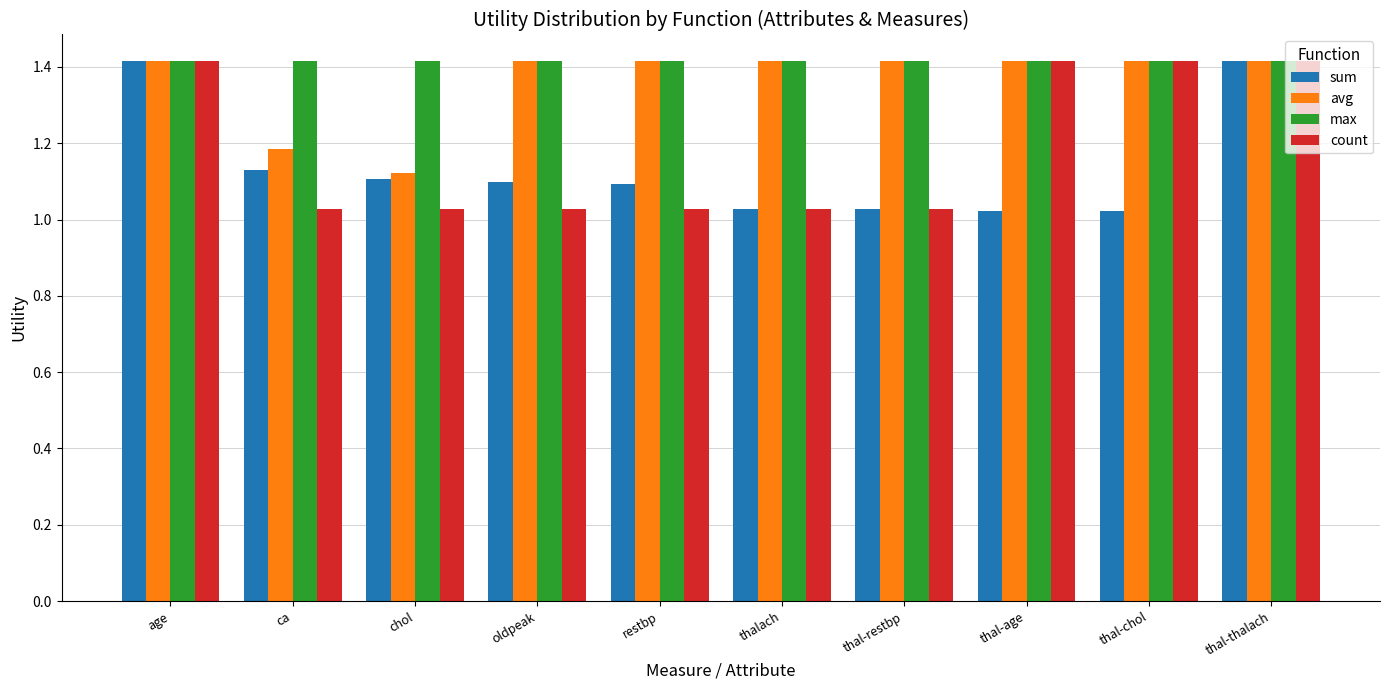

What is the greatest value displayed?

1.4